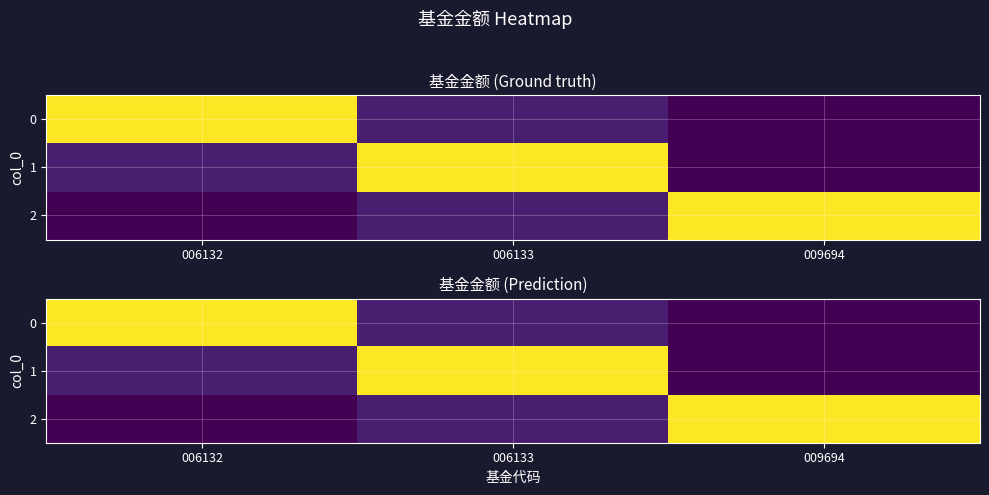

Between 009694 and 006132, which is larger?

006132